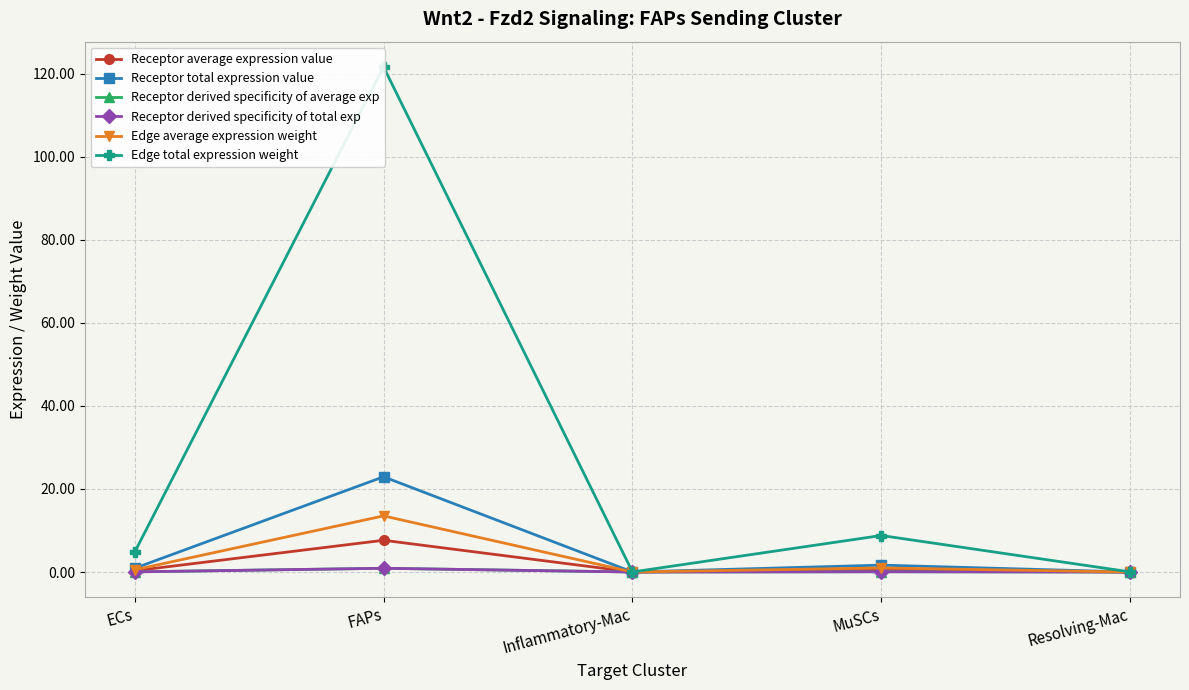

What is the label of the 3rd point from the right?

Inflammatory-Mac